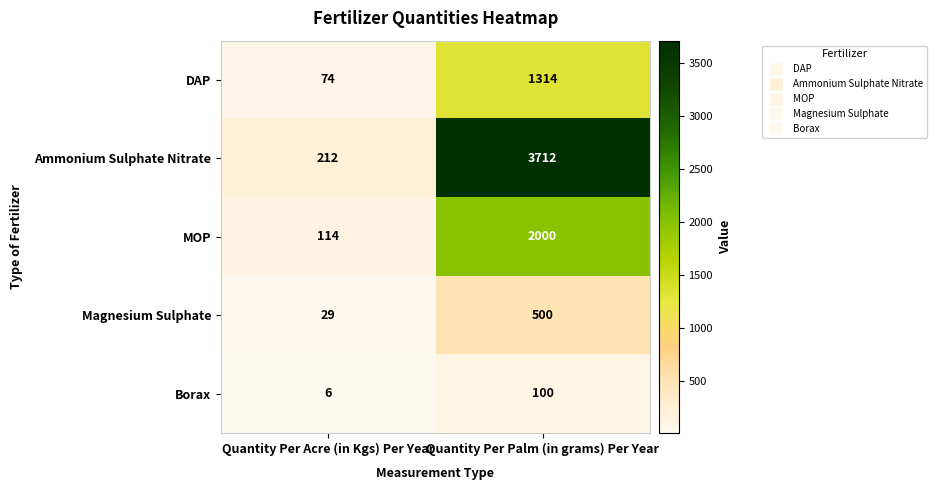

Reading right to left, what are all the values shown in this chart?

DAP: Quantity Per Palm (in grams) Per Year=1314	Quantity Per Acre (in Kgs) Per Year=74
Ammonium Sulphate Nitrate: Quantity Per Palm (in grams) Per Year=3712	Quantity Per Acre (in Kgs) Per Year=212
MOP: Quantity Per Palm (in grams) Per Year=2000	Quantity Per Acre (in Kgs) Per Year=114
Magnesium Sulphate: Quantity Per Palm (in grams) Per Year=500	Quantity Per Acre (in Kgs) Per Year=29
Borax: Quantity Per Palm (in grams) Per Year=100	Quantity Per Acre (in Kgs) Per Year=6